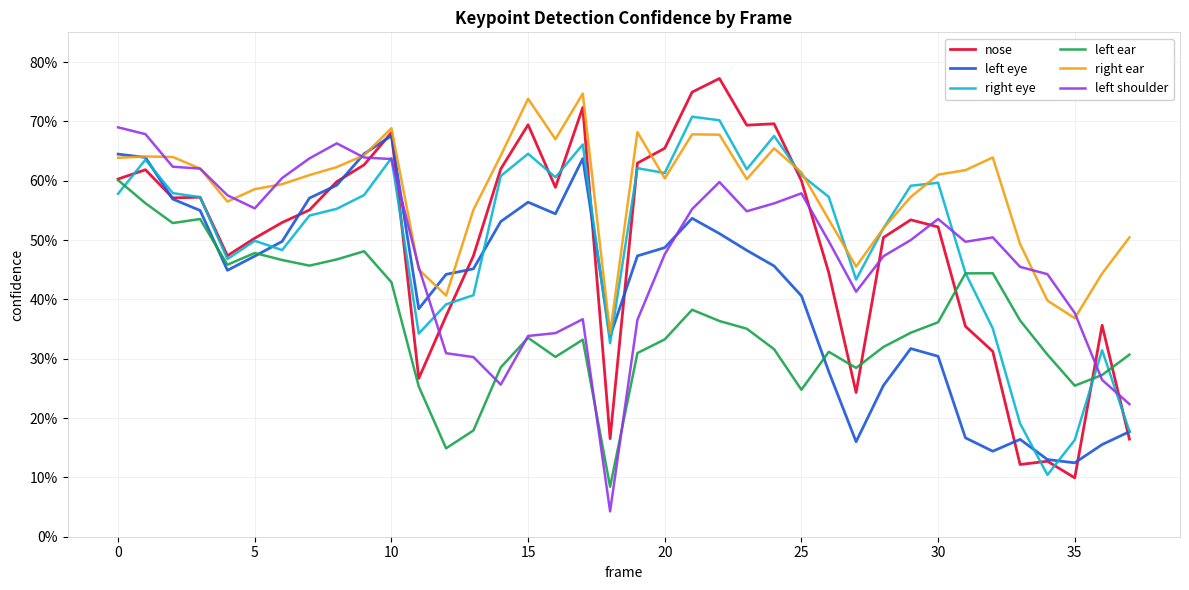

What is the label of the 28th point from the left?

27